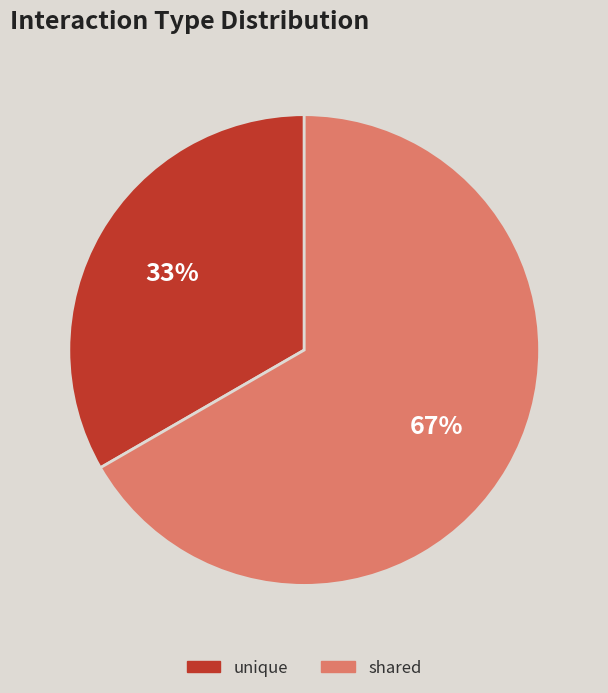

How many slices are in this pie chart?

2